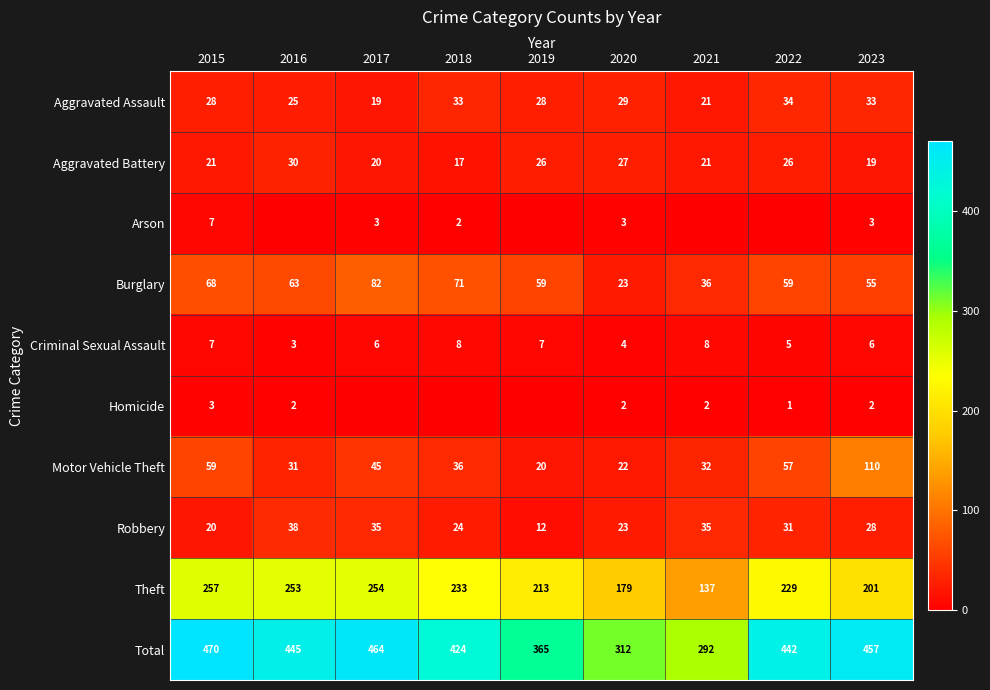

Where does the Motor Vehicle Theft series first go above 36?

2015